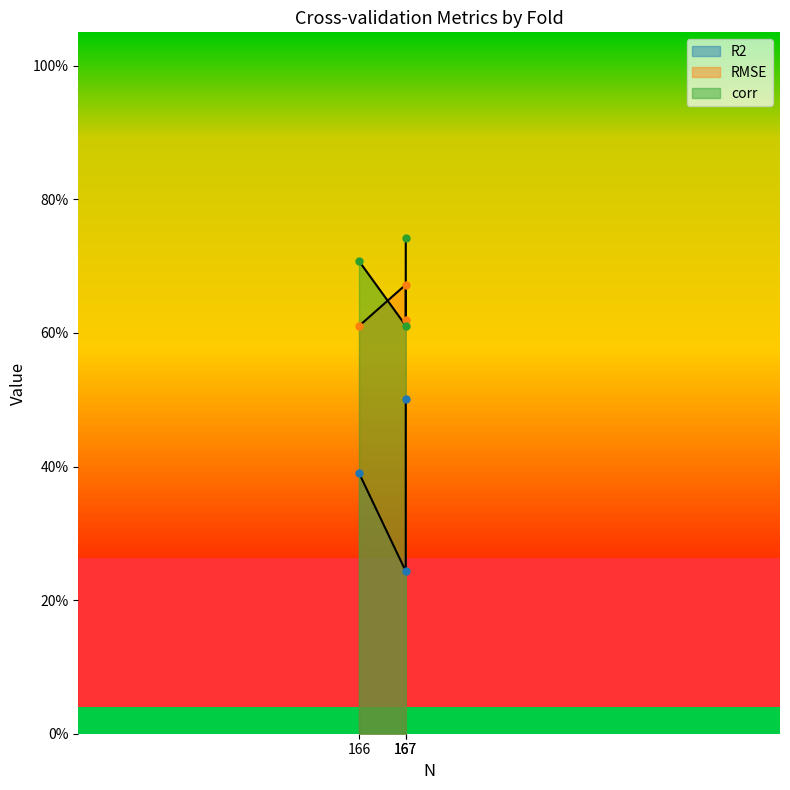

Read the R2 value at 167.

0.5